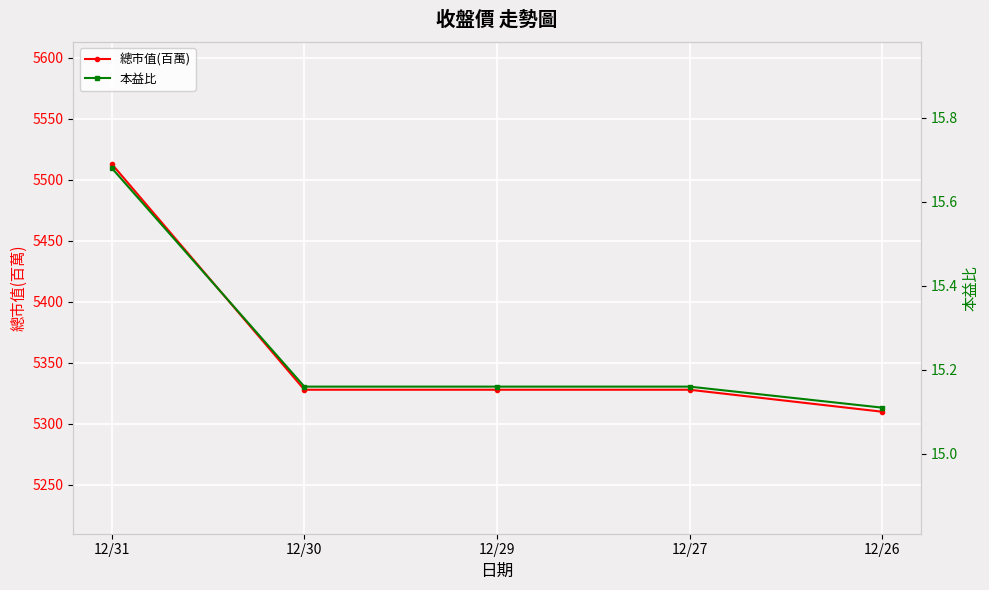

What is the value of the 本益比 point at the 1st from the left?

15.7